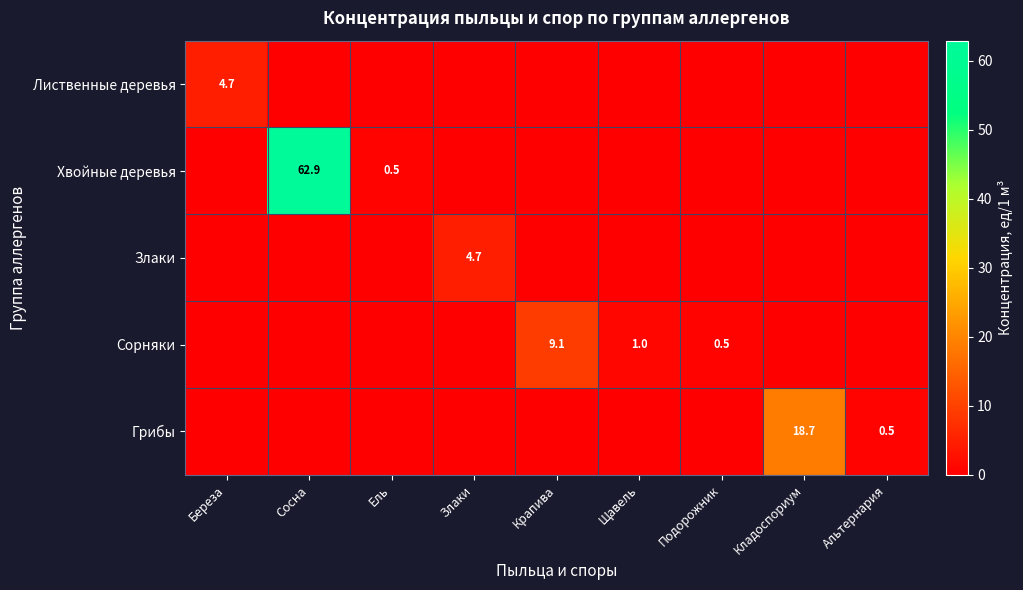

True or false: Лиственные деревья has a value of 1.7 at Береза.

False